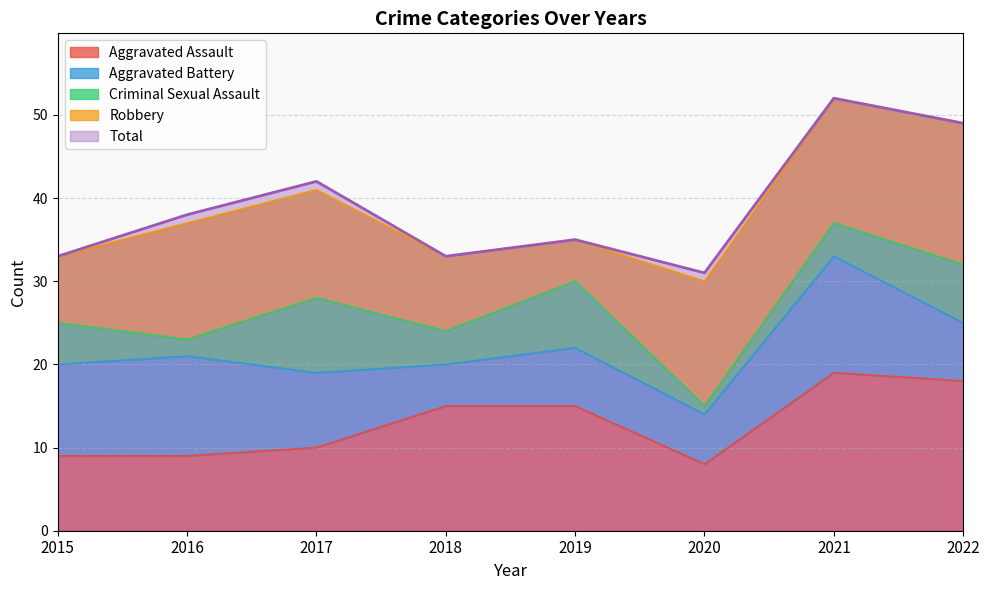

The Total series shows 49 at 2022. True or false?

True